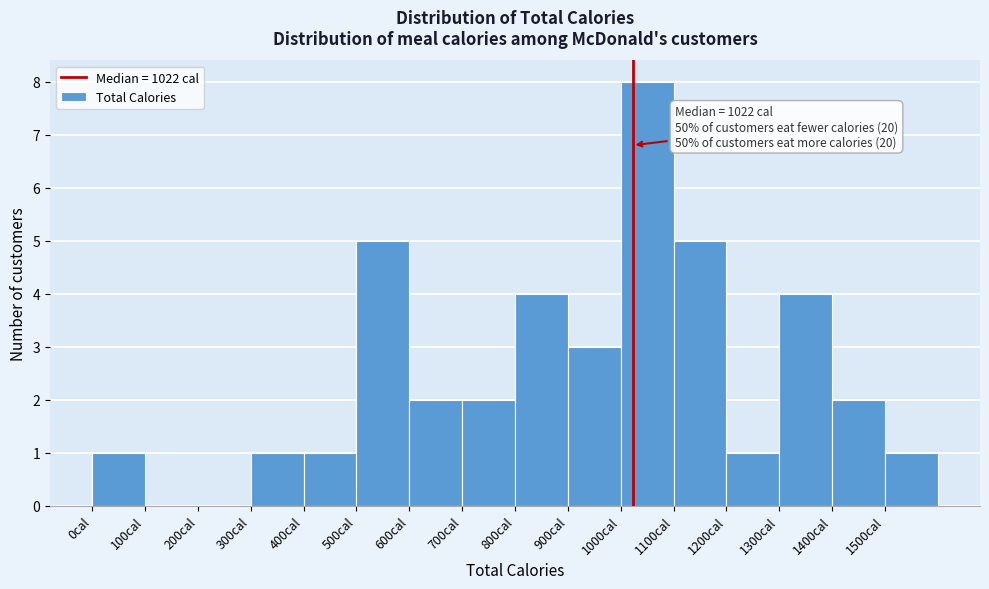

Which range on the x-axis has the tallest bar?

1000 to 1100